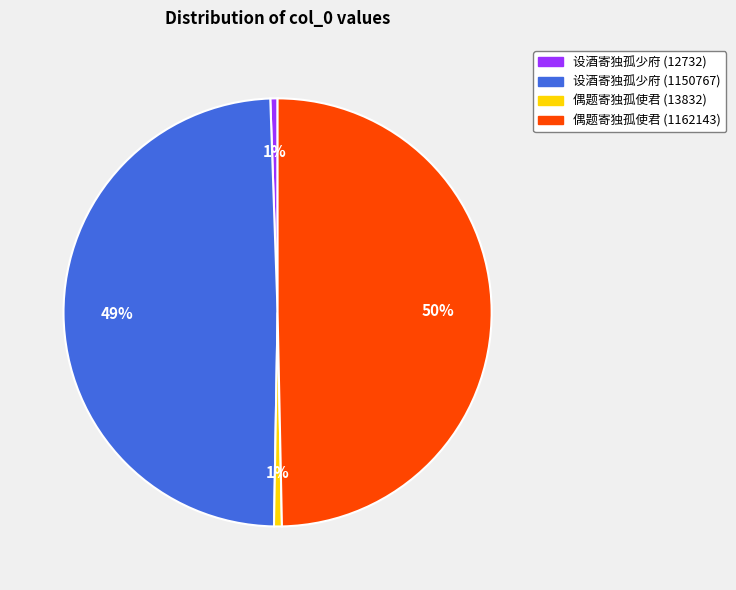

True or false: 设酒寄独孤少府 (1150767) accounts for 49% of the total.

True